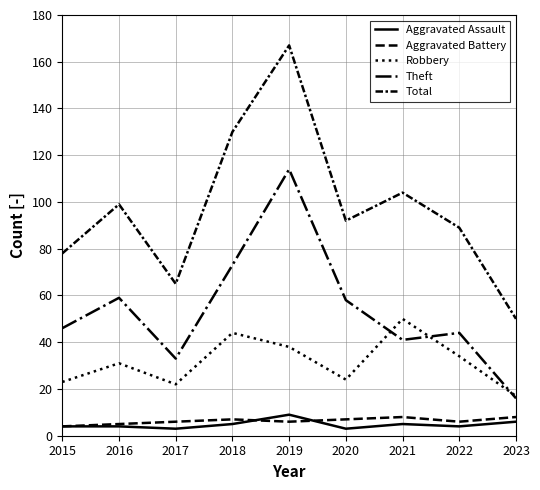

Does the chart display data point markers on the line(s)?

No